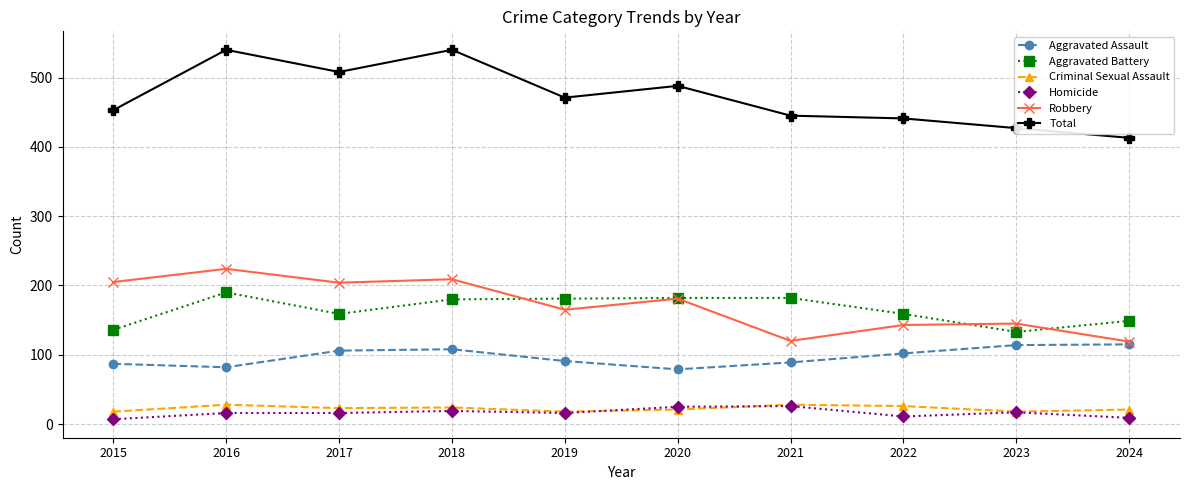

True or false: Aggravated Battery has a value of 240 at 2018.

False